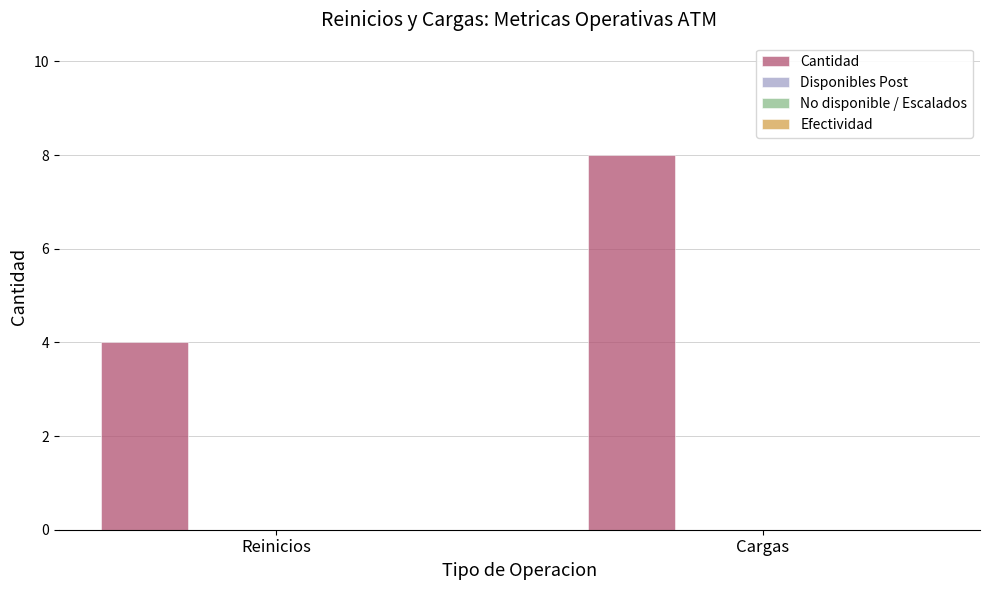

Does the chart contain any negative values?

No